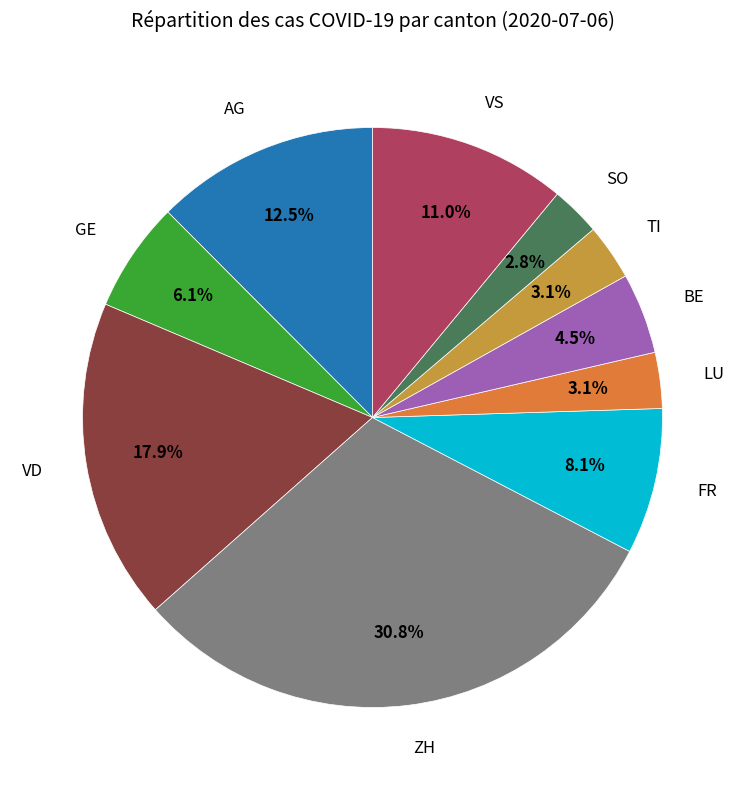

How many segments does this pie chart have?

10